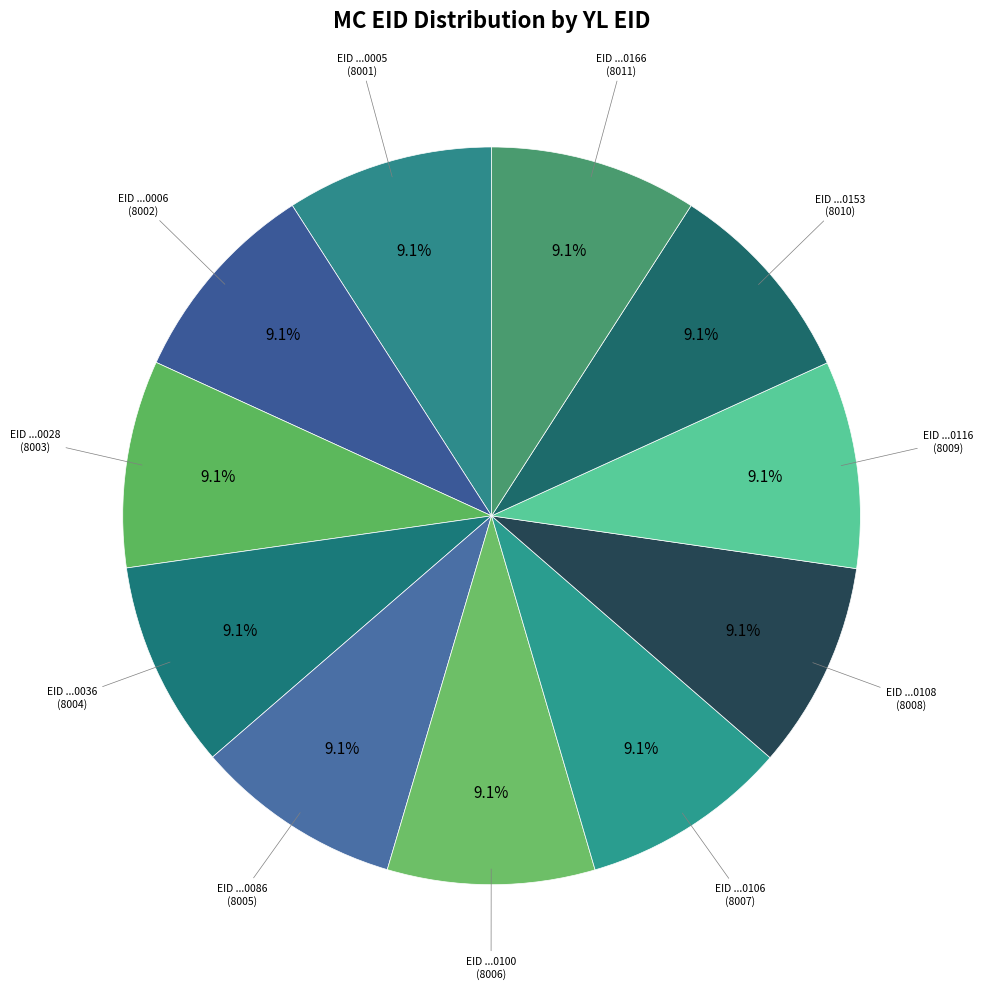

Count the number of slices in the pie.

11